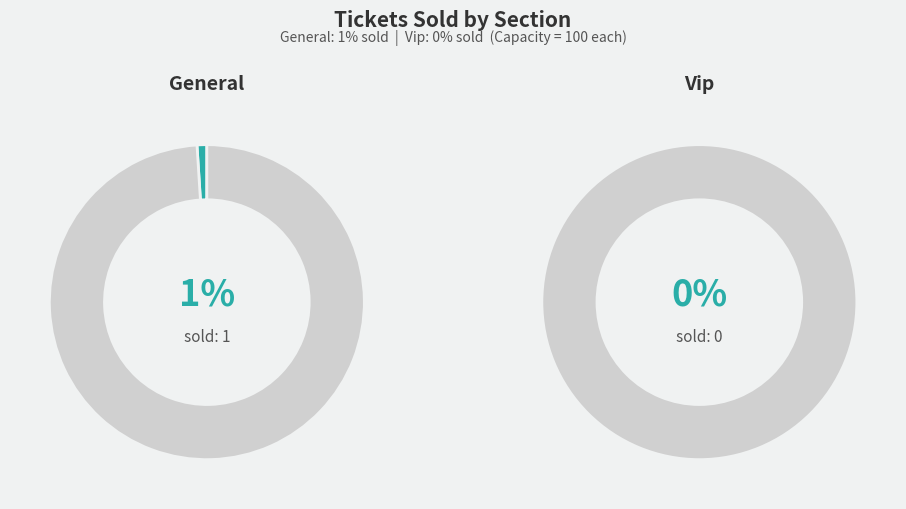

Which category has the smallest portion of the pie?

Vip